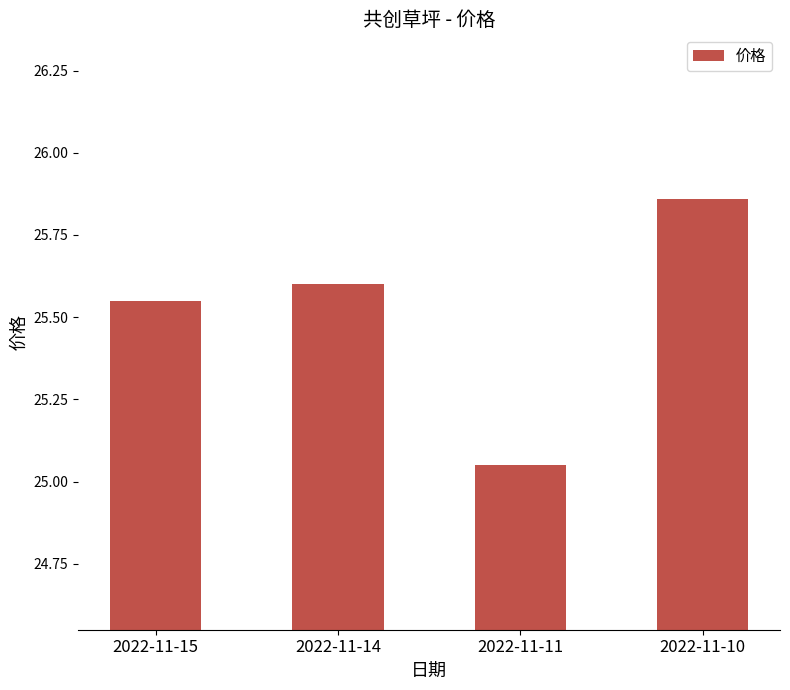

What is the sum of the values at 2022-11-14 and 2022-11-10?

51.5